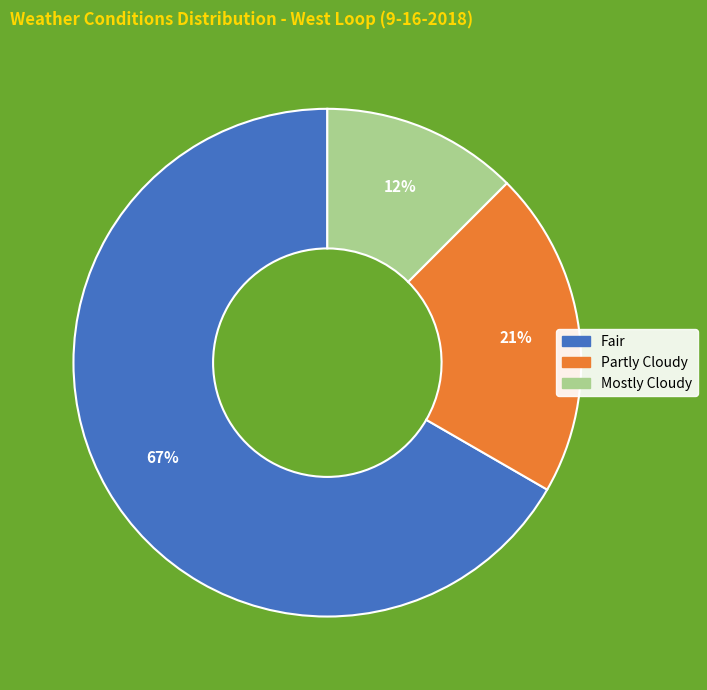

How many slices are in this pie chart?

3